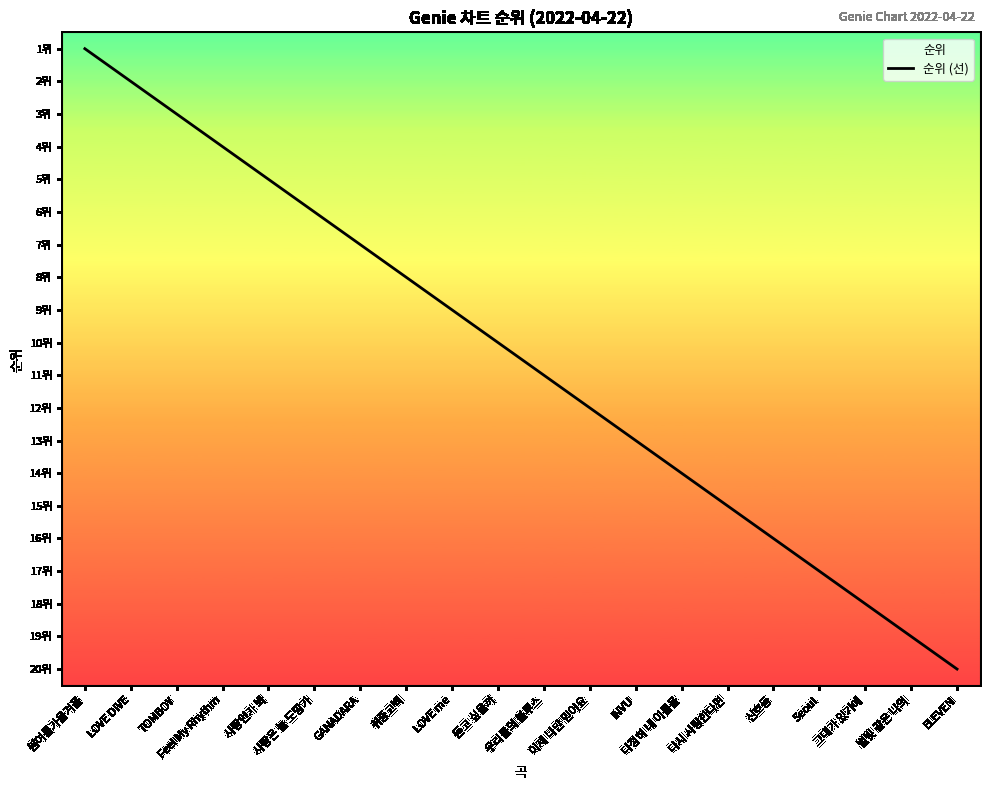

What is the label of the 12th point from the right?

LOVE me